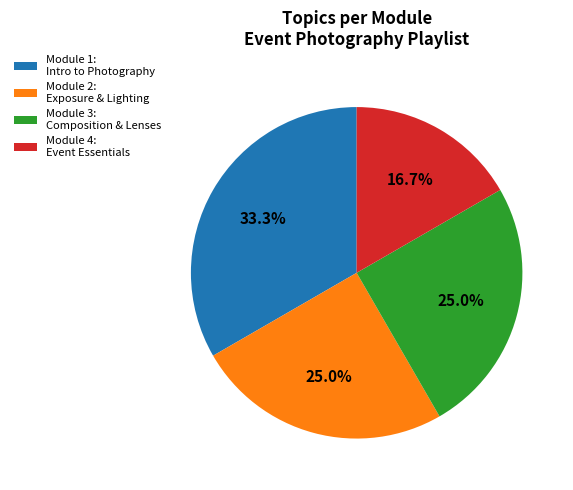

How many segments does this pie chart have?

4